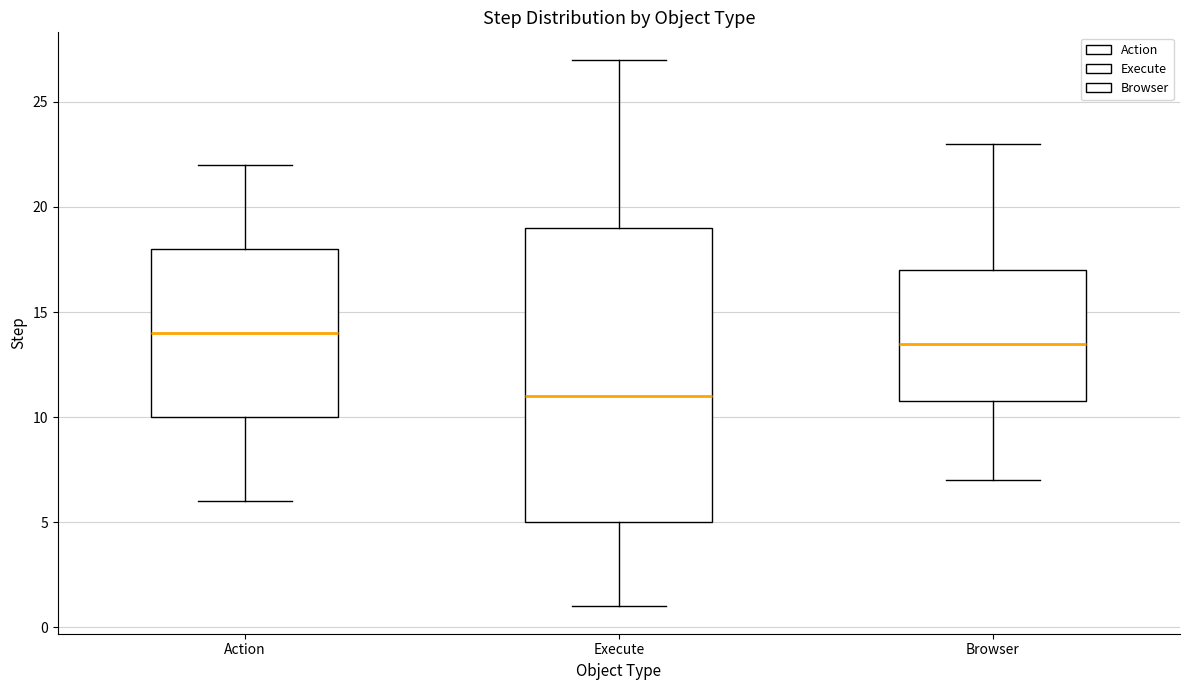

Which box is the tallest, from its lower edge to its upper edge?

Execute